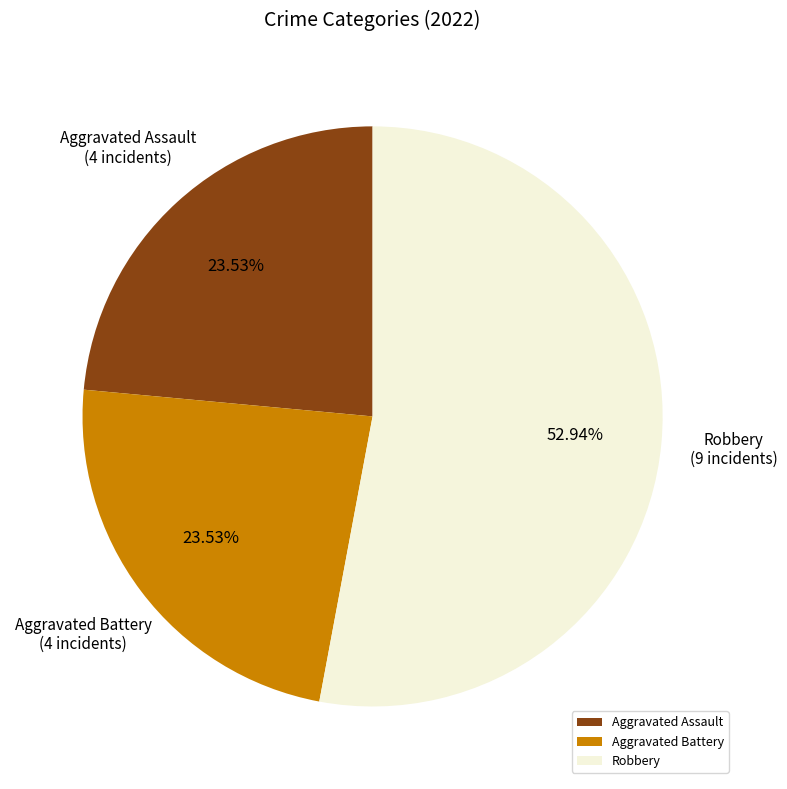

Which has a higher value, Robbery or Aggravated Assault?

Robbery